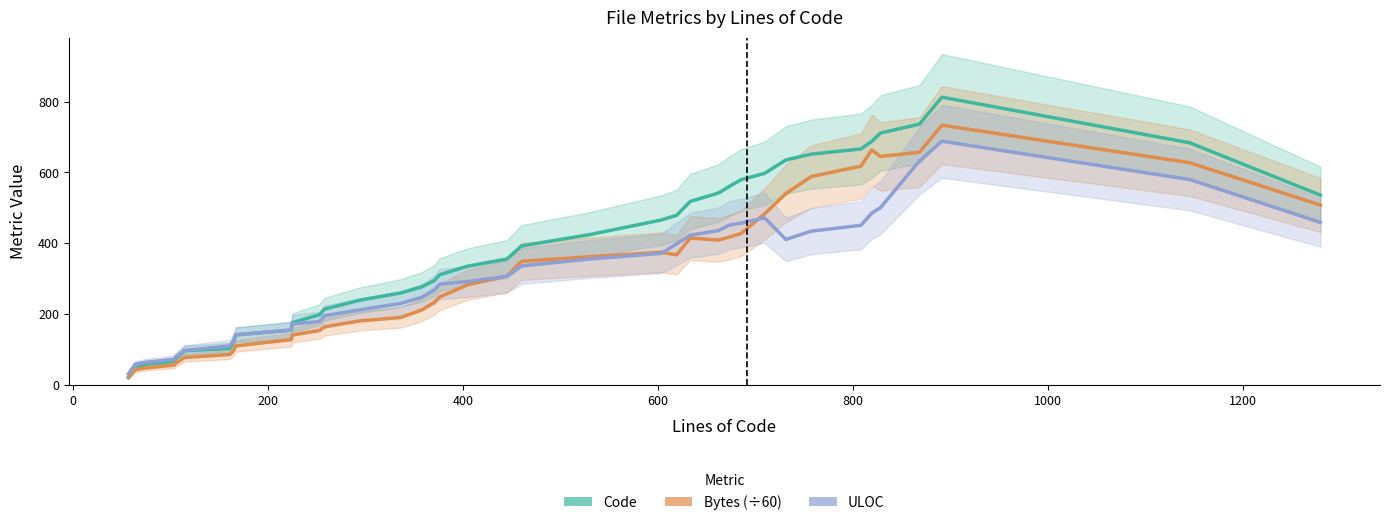

List the series in order of their peak value, highest first.

Code, Bytes (÷60), ULOC